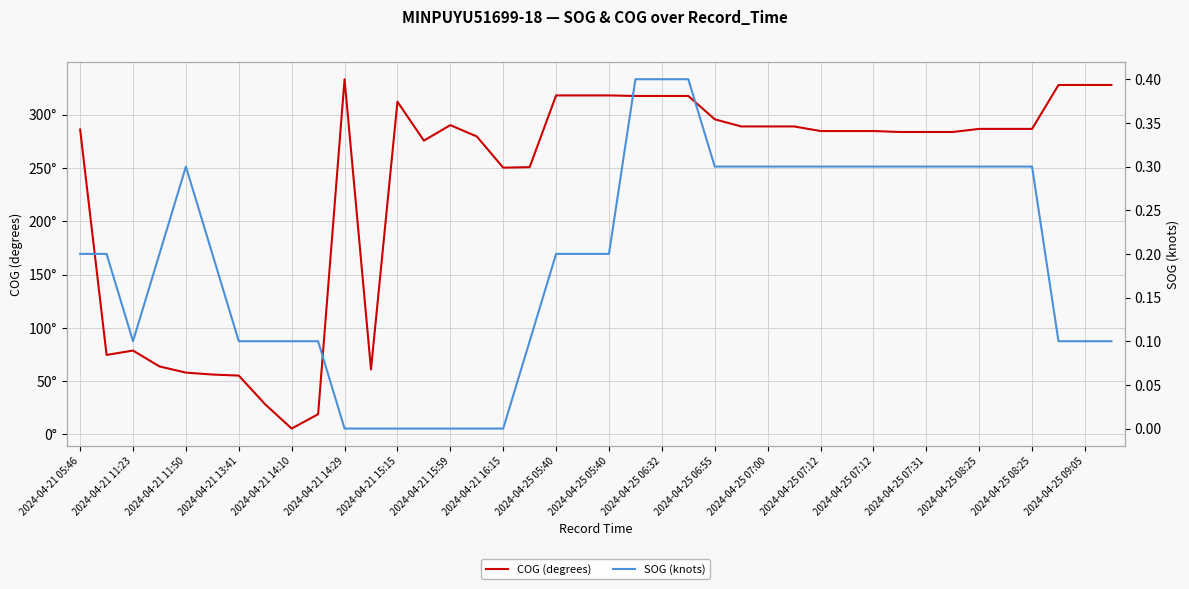

How many data points in COG (degrees) are less than 286?

20